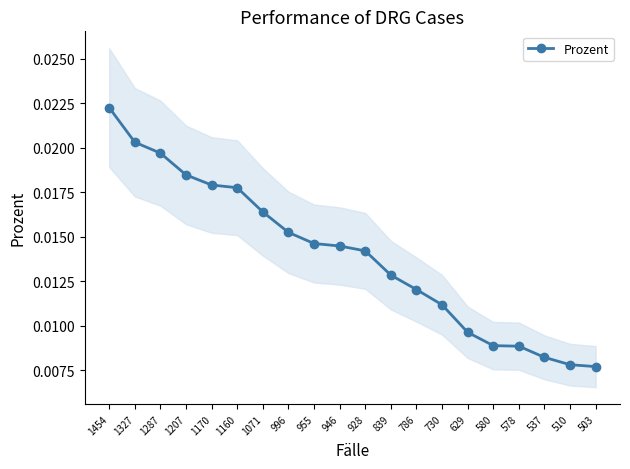

Which has a higher value, 1327 or 1287?

1327